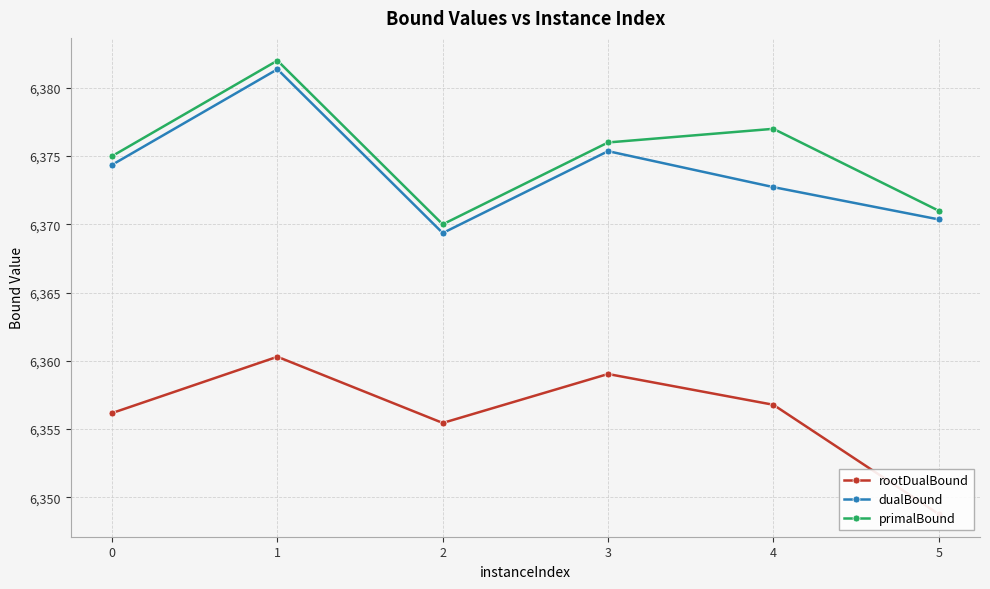

True or false: rootDualBound has a value of 6356.2 at 0.

True